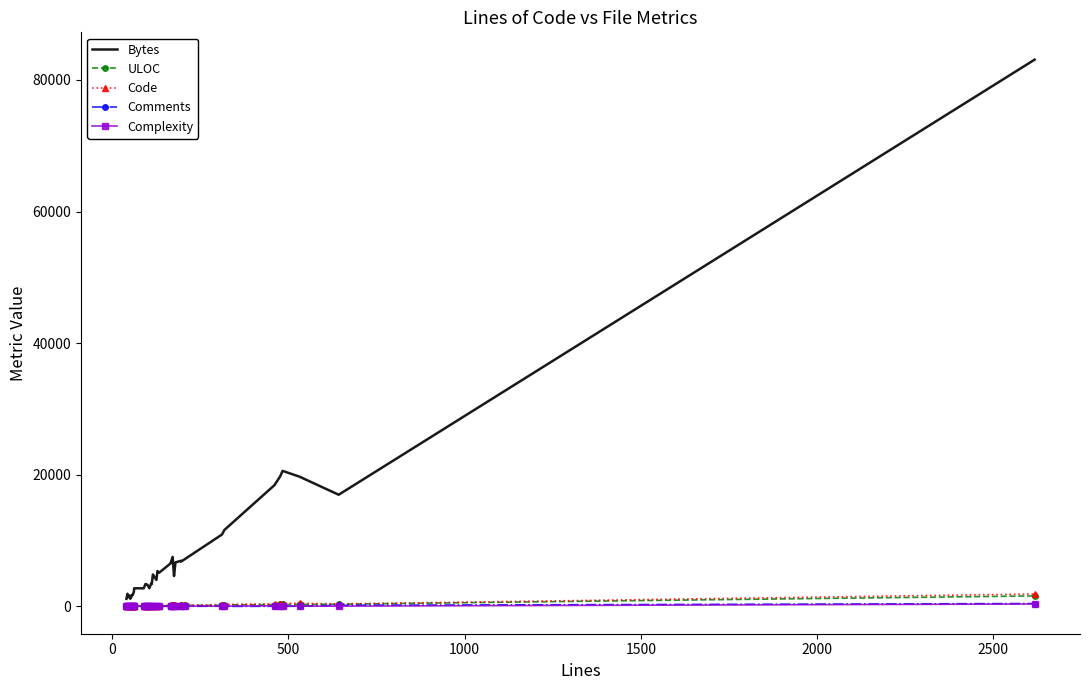

The value of Comments at 1000 is 6. True or false?

False